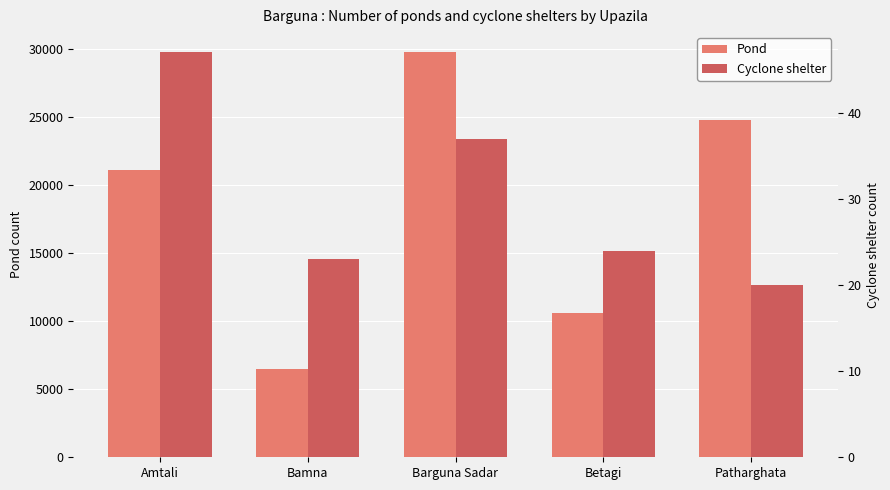

What is the total value across all series at Betagi?

10644